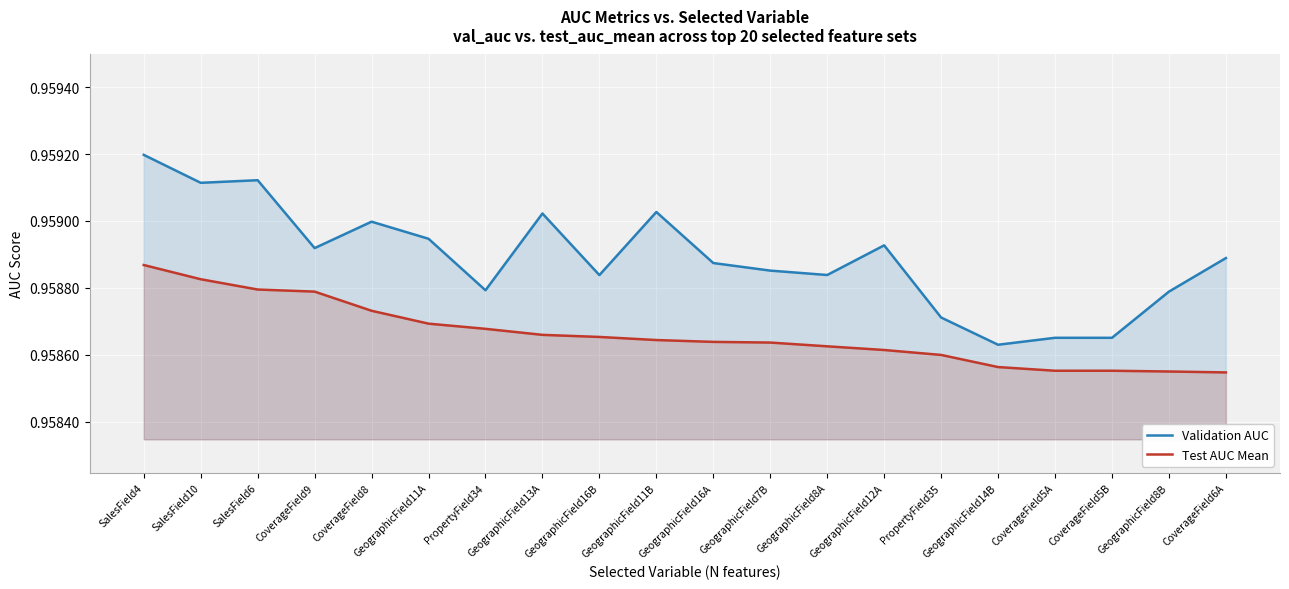

What are all the series names shown in the legend?

Validation AUC, Test AUC Mean